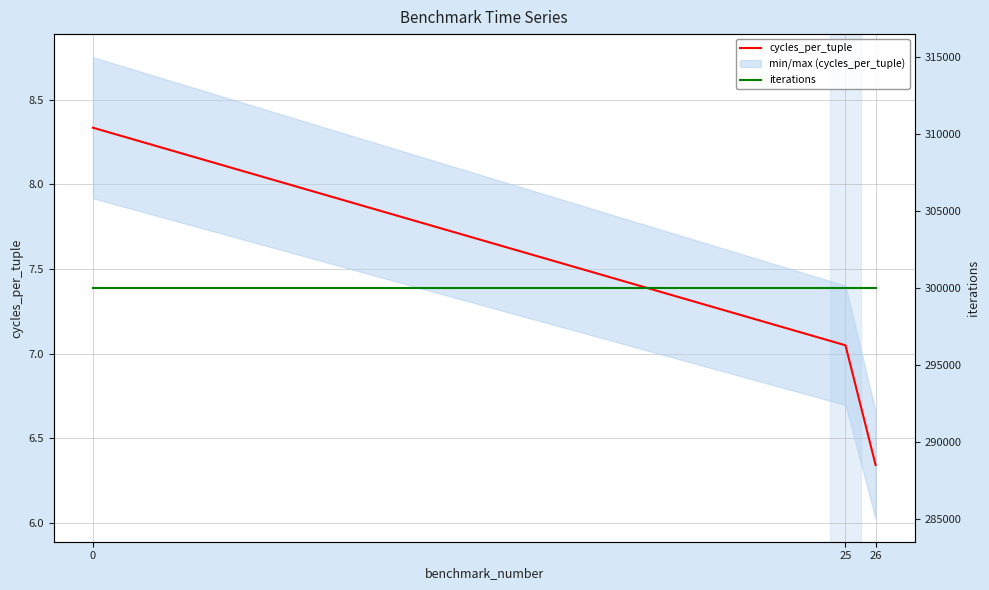

What is the spread (max minus min) of values at 0?

299991.7